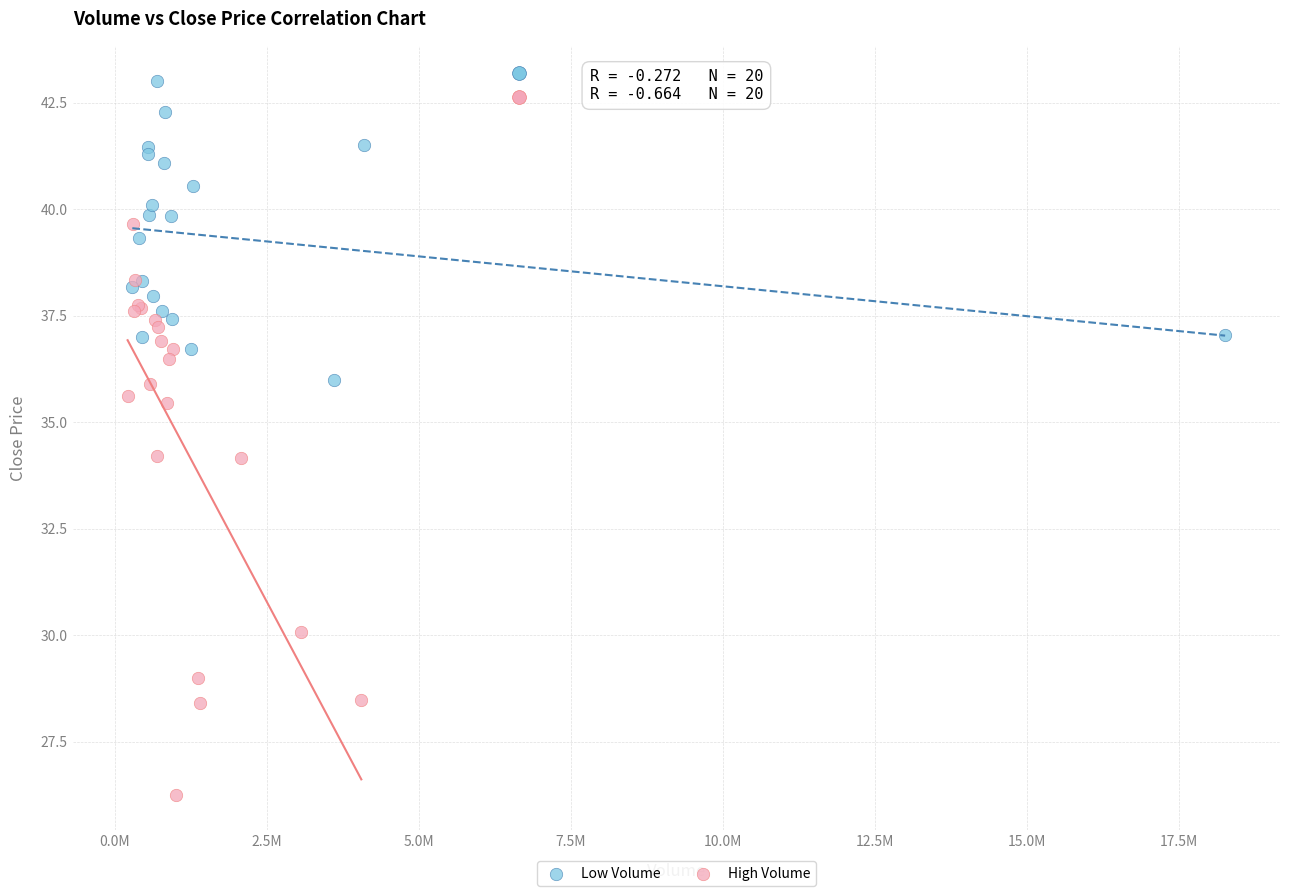

Which series reaches the maximum Y coordinate?

Low Volume